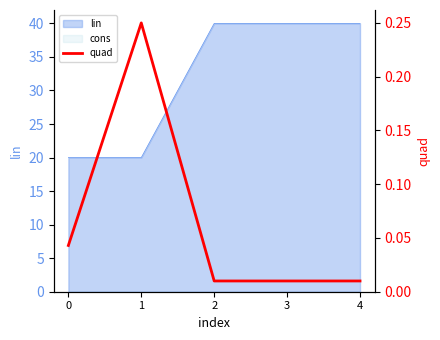

Between 4 and 2, which is larger?

4